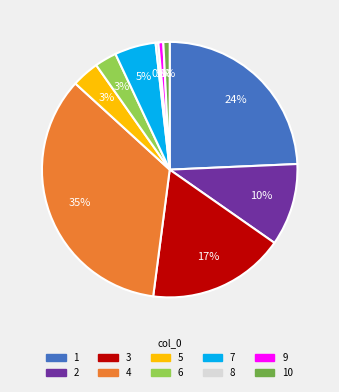

Is the sum of 1 and 6 greater than half?

No